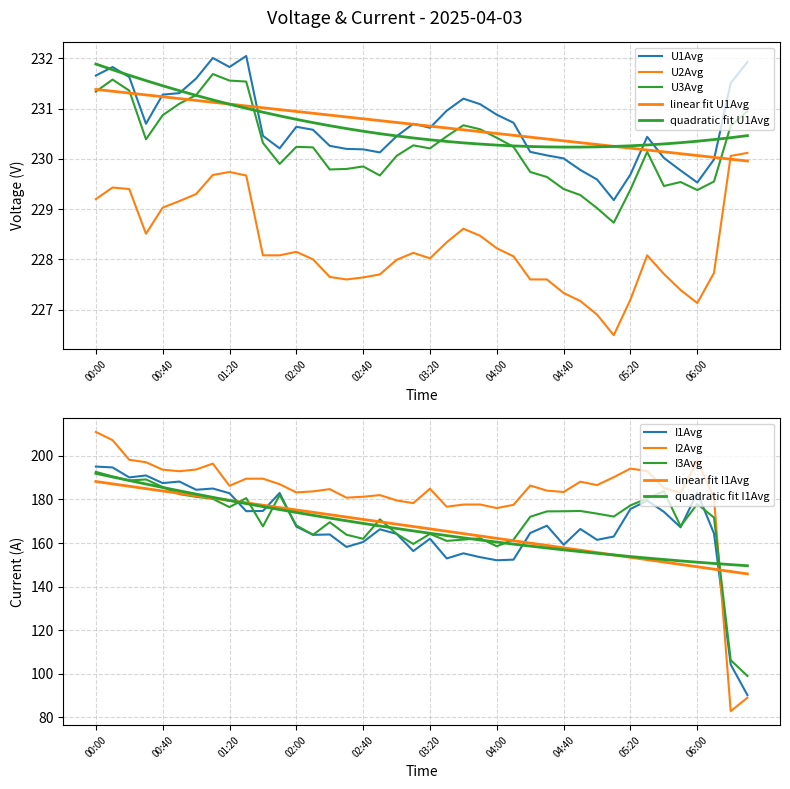

Is the value of I1Avg at 04:50 greater than the value of I3Avg at 05:50?

No